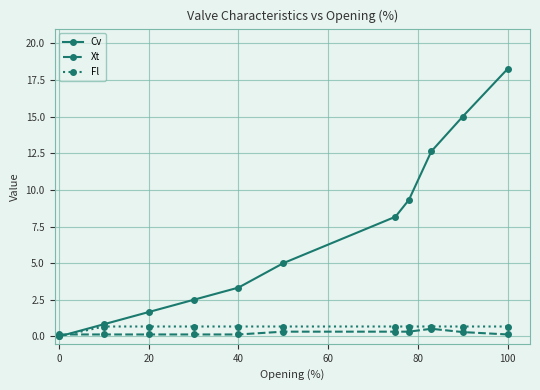

How many values in Cv are above zero?

10